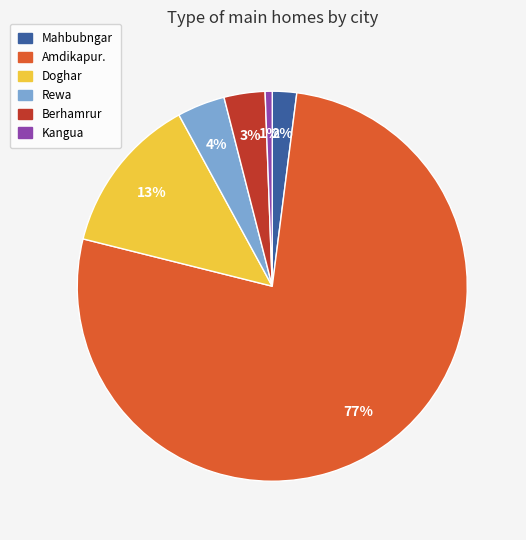

Is the sum of Amdikapur. and Mahbubngar greater than half?

Yes